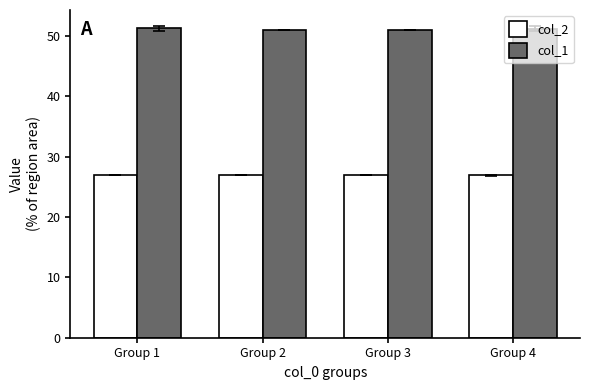

How many col_1 values are between 51 and 52?

4